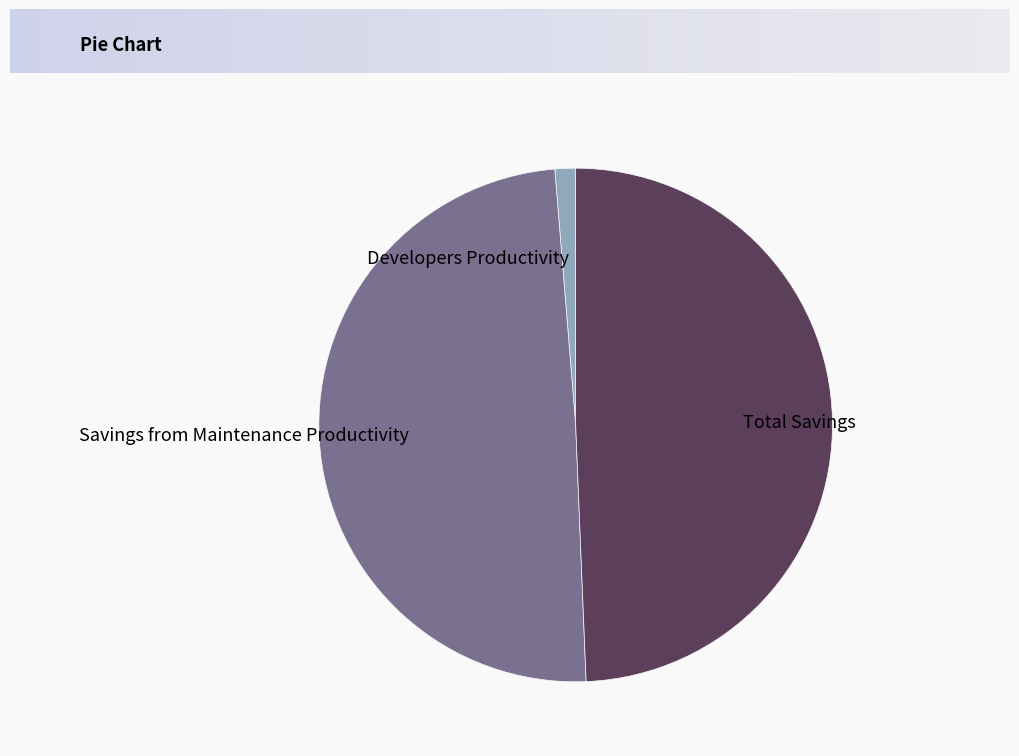

Is the sum of Total Savings and Developers Productivity greater than half?

Yes